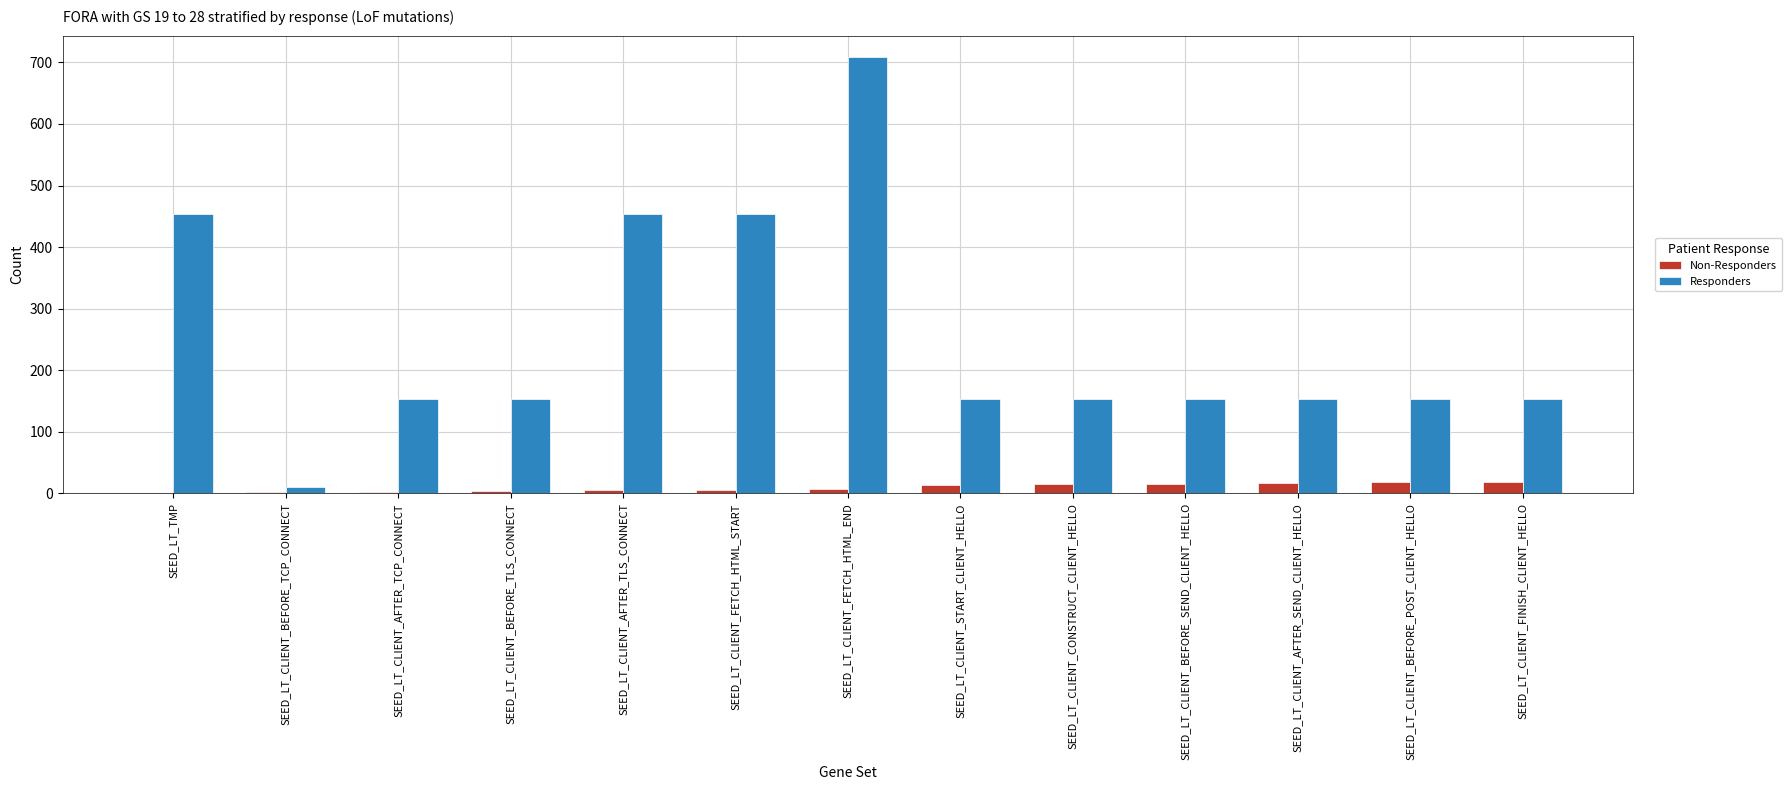

What is the sum of all Responders values?

3302